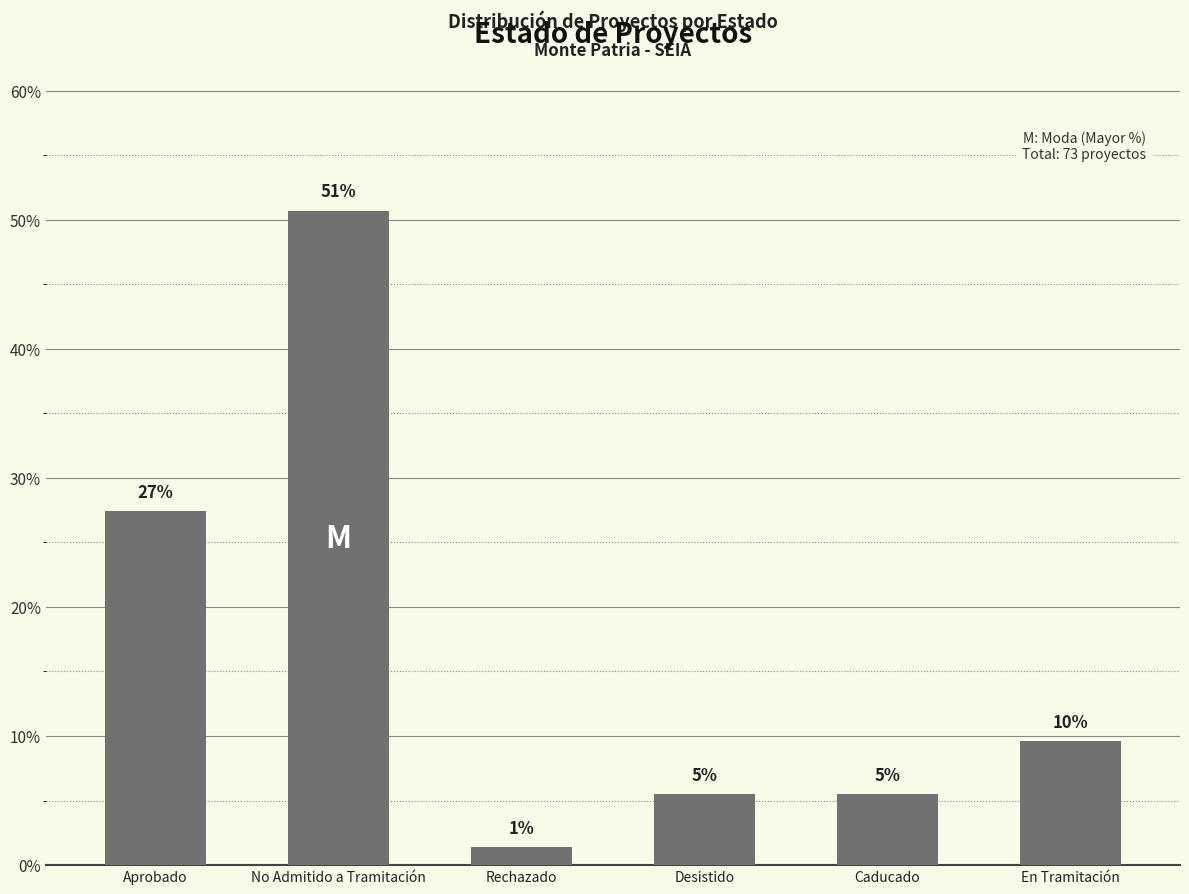

Reading left to right, extract all data points from this chart.

27.4	50.7	1.4	5.5	5.5	9.6